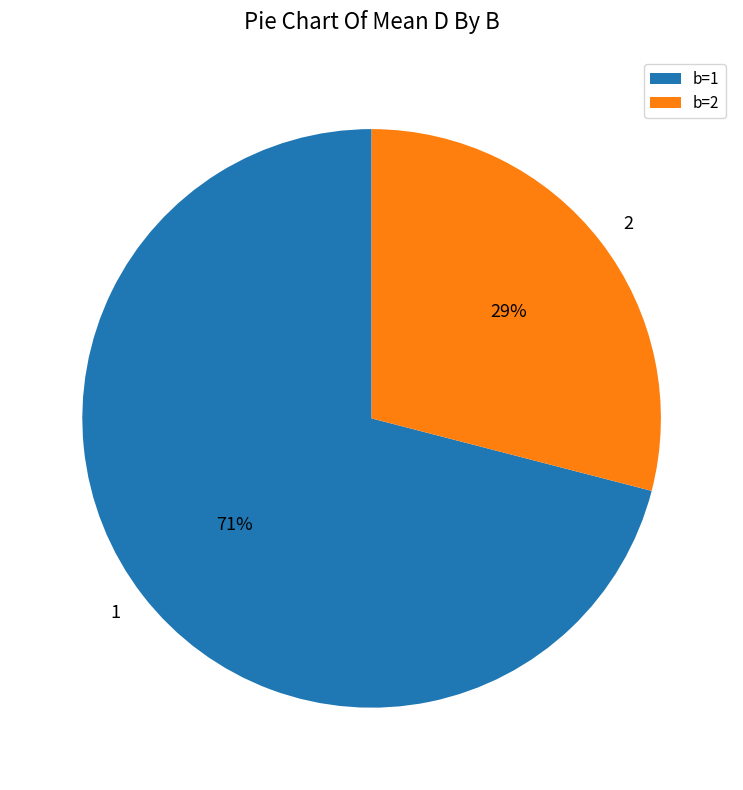

Is there a majority slice in this chart?

Yes